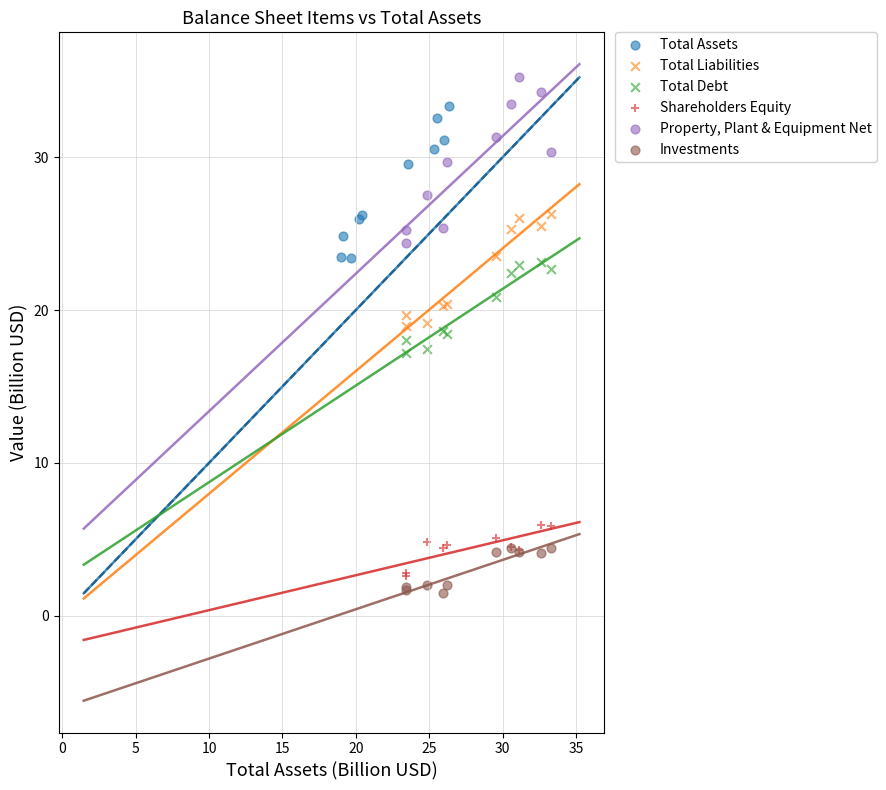

Which series contains the highest Y value?

Property, Plant & Equipment Net